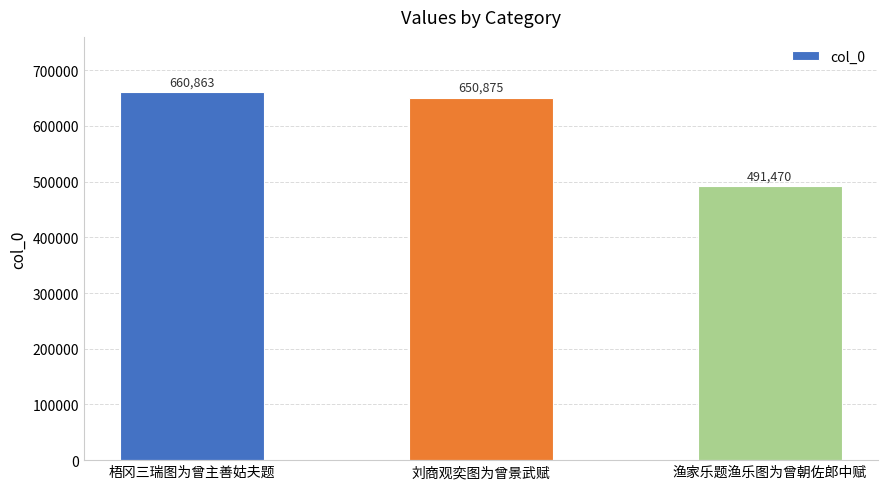

The value at 刘商观奕图为曾景武赋 is 650875. True or false?

True